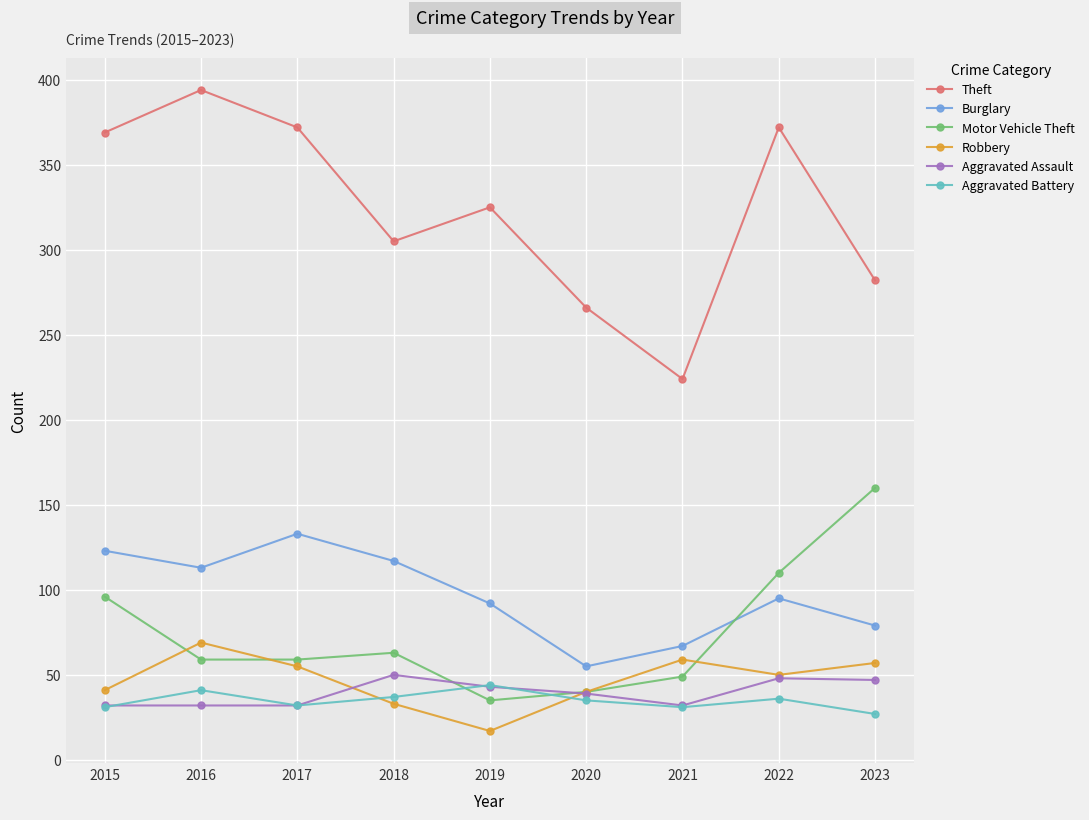

What is the difference between the highest and lowest values at 2016?

362